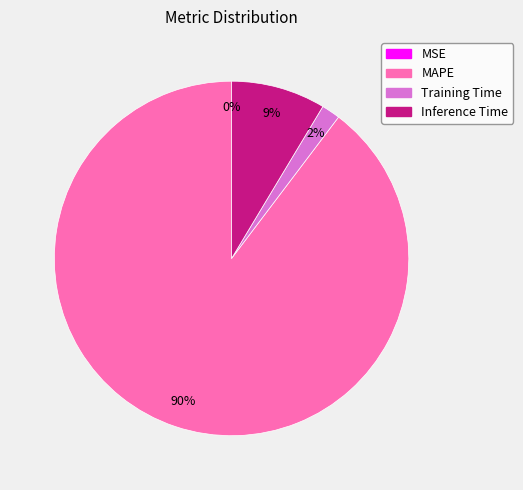

To the nearest percent, what is the average slice percentage?

25%